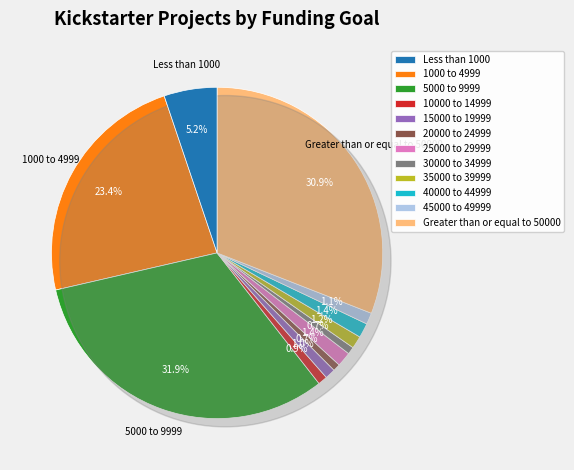

What is the total percentage of 20000 to 24999 and Greater than or equal to 50000?

31.6%